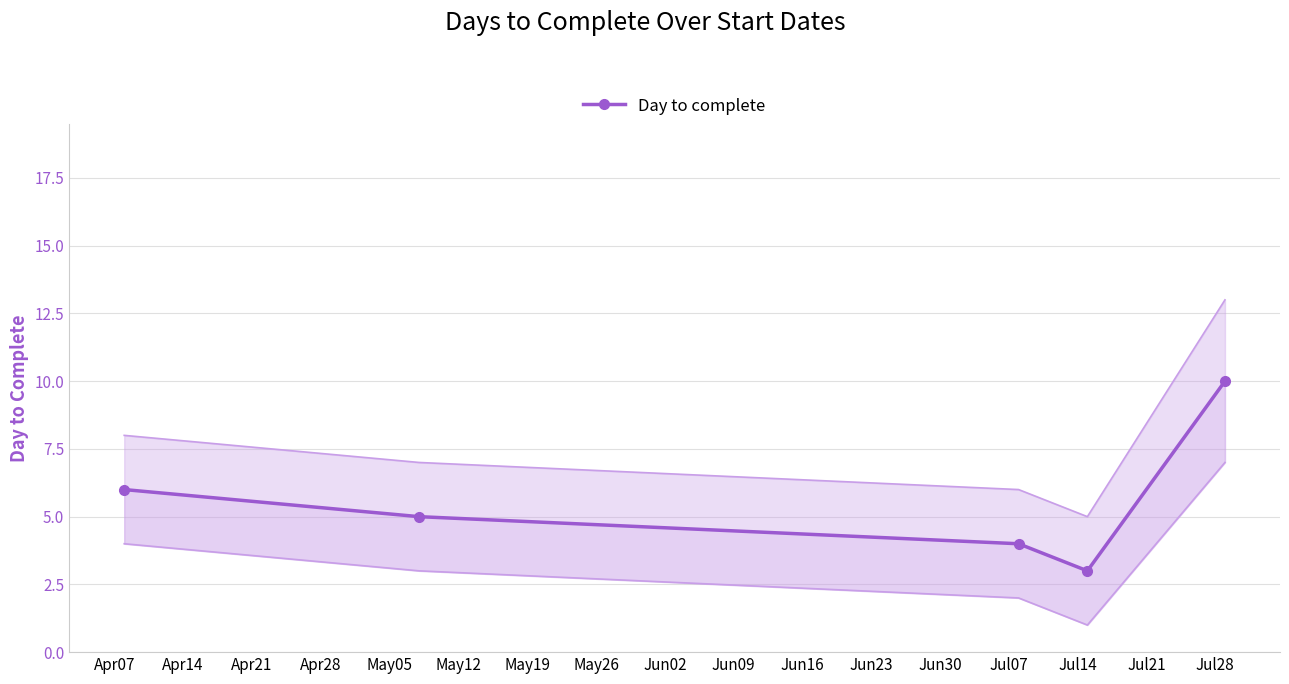

How many values are between 4 and 6?

3